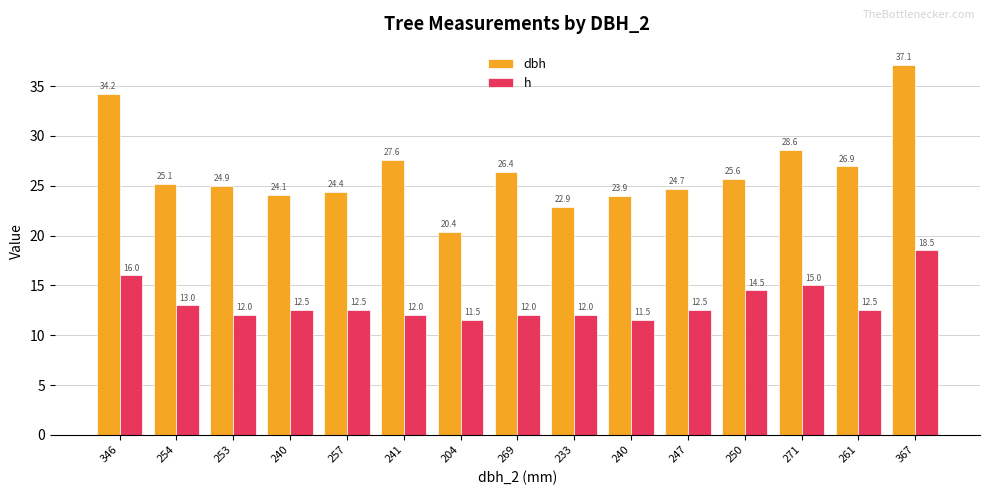

Count the number of data series in this chart.

2